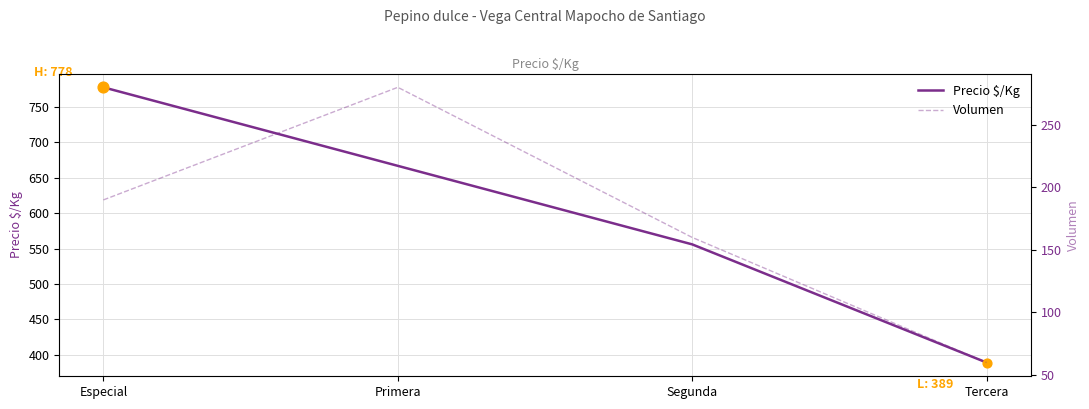

Which series reaches the maximum Y coordinate?

Precio $/Kg